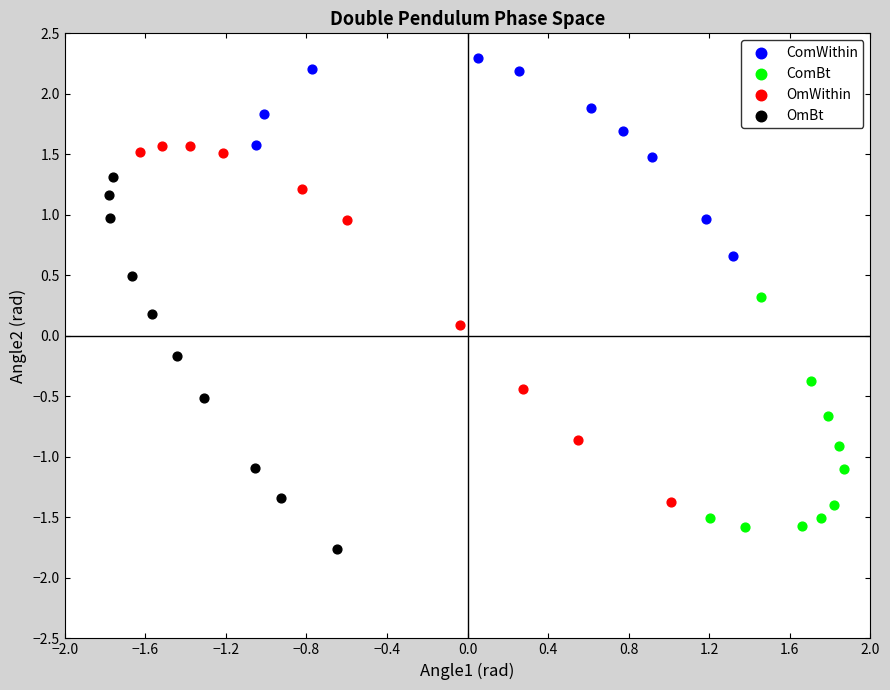

What are all the series names shown in the legend?

ComWithin, ComBt, OmWithin, OmBt